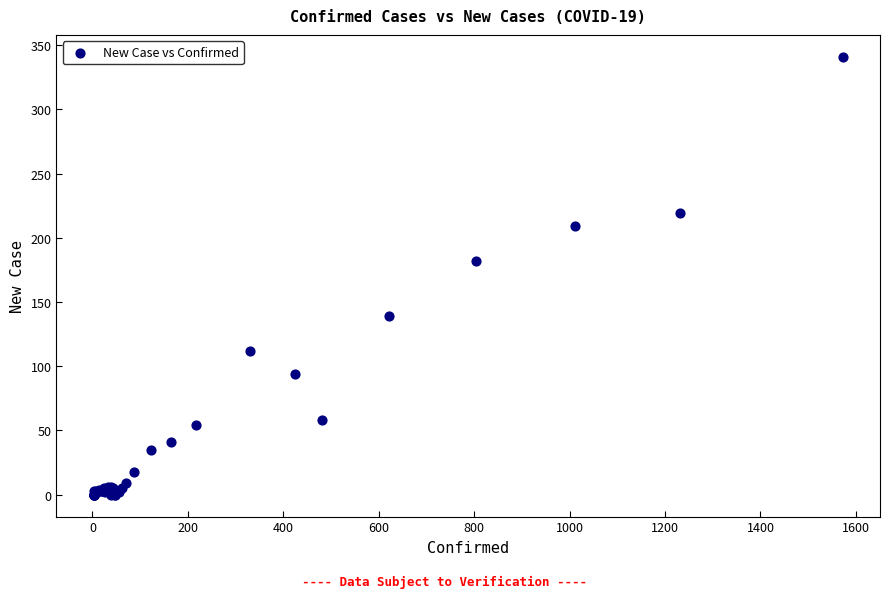

What Y value in the scatter plot is closest to 170?

182